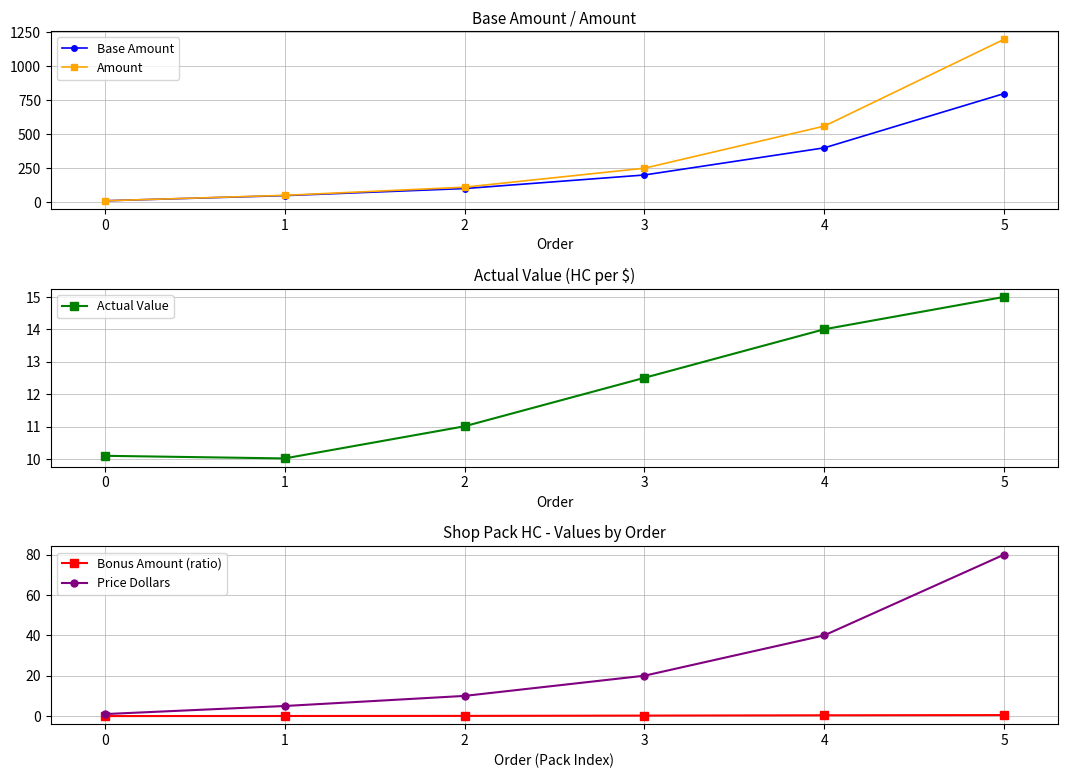

True or false: Bonus Amount (ratio) and Price Dollars intersect in this chart.

False